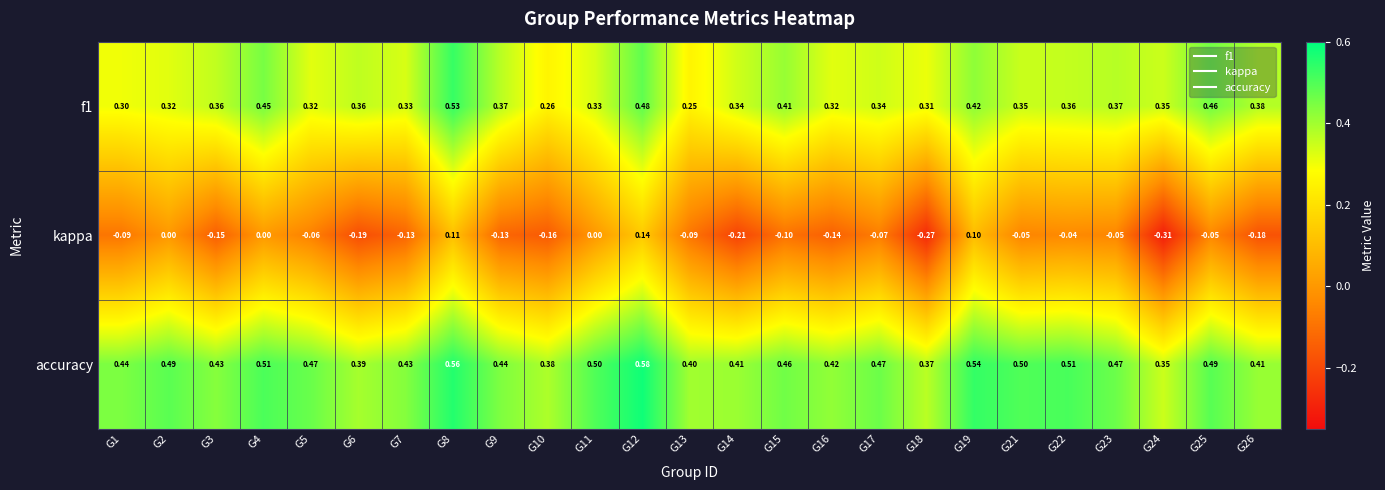

Is the value of kappa at G12 greater than the value of accuracy at G17?

No